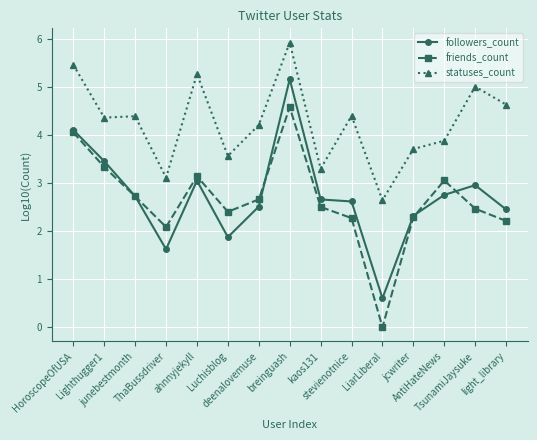

In statuses_count, how many points are higher than both neighbors (excluding endpoints)?

5